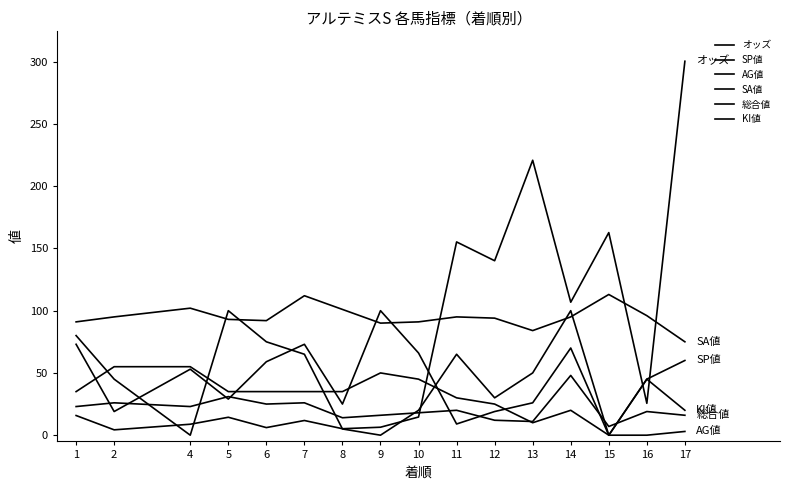

Reading left to right, transcribe all the data shown in this chart.

オッズ: 1=15.8	2=4.3	4=8.8	5=14.4	6=6.1	7=11.8	8=5.2	9=6.4	10=14.6	11=155.2	12=140.1	13=220.8	14=106.8	15=162.7	16=25.6	17=300.3
SP値: 1=80.0	2=45.0	4=0.0	5=100.0	6=75.0	7=65.0	8=5.0	9=0.0	10=20.0	11=65.0	12=30.0	13=50.0	14=100.0	15=0.0	16=45.0	17=60.0
AG値: 1=73.0	2=19.0	4=53.0	5=29.0	6=59.0	7=73.0	8=25.0	9=100.0	10=66.0	11=9.0	12=19.0	13=26.0	14=70.0	15=0.0	16=0.0	17=3.0
SA値: 1=91.0	2=95.0	4=102.0	5=93.0	6=92.0	7=112.0	8=101.0	9=90.0	10=91.0	11=95.0	12=94.0	13=84.0	14=95.0	15=113.0	16=96.0	17=75.0
総合値: 1=23.0	2=26.0	4=23.0	5=31.0	6=25.0	7=26.0	8=14.0	9=16.0	10=18.0	11=20.0	12=12.0	13=11.0	14=48.0	15=7.0	16=19.0	17=16.0
KI値: 1=35.0	2=55.0	4=55.0	5=35.0	6=35.0	7=35.0	8=35.0	9=50.0	10=45.0	11=30.0	12=25.0	13=10.0	14=20.0	15=0.0	16=45.0	17=20.0